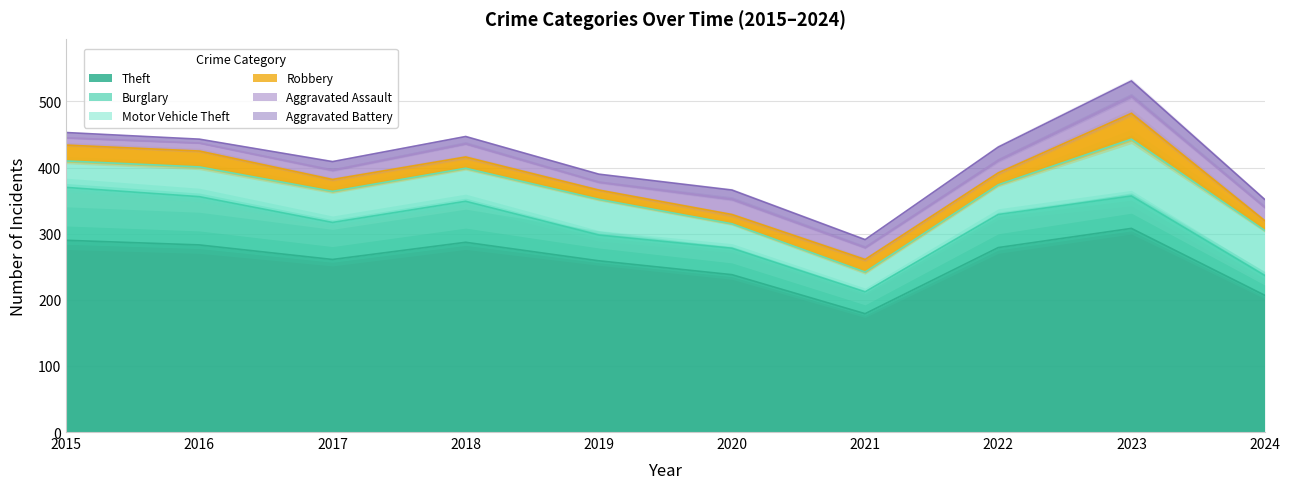

How many data points in Theft are less than 279?

5